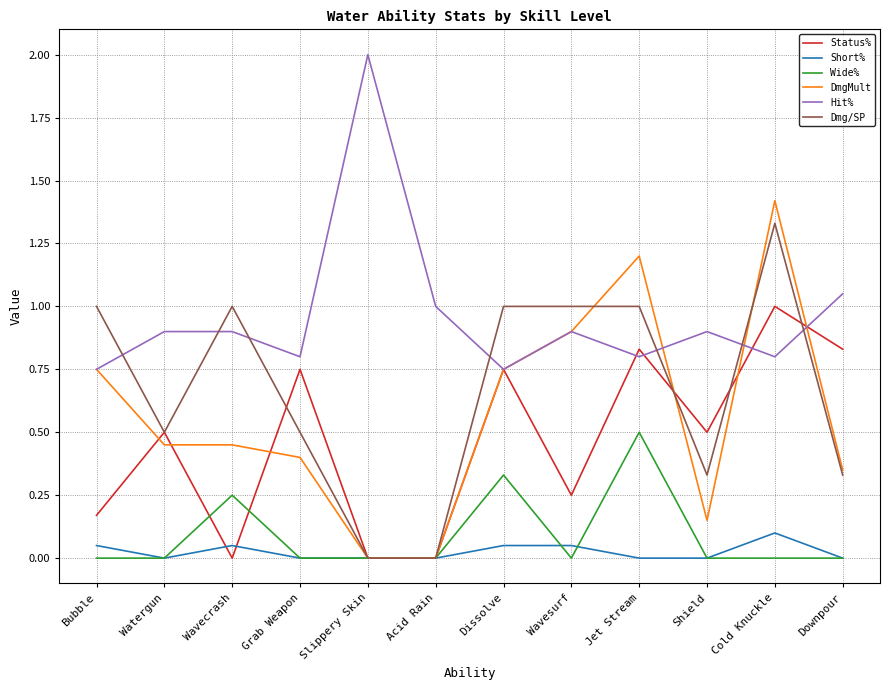

Which label corresponds to the largest value in the chart?

Slippery Skin